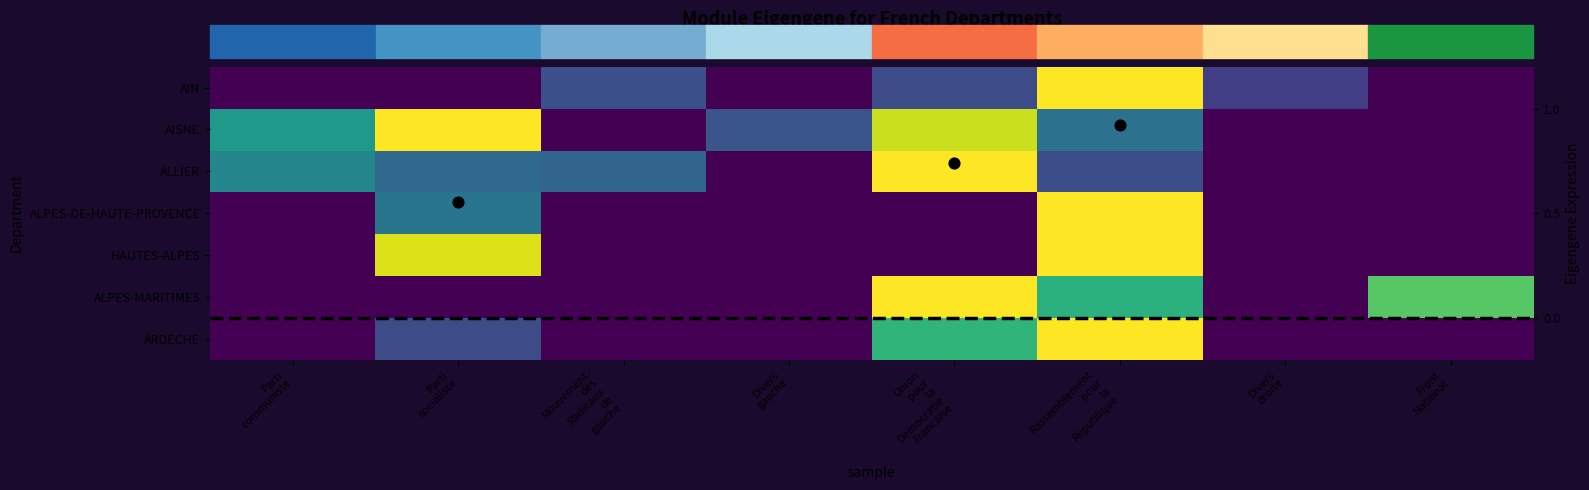

Which label corresponds to the largest value in the chart?

Rassemblement
pour
la
Republique